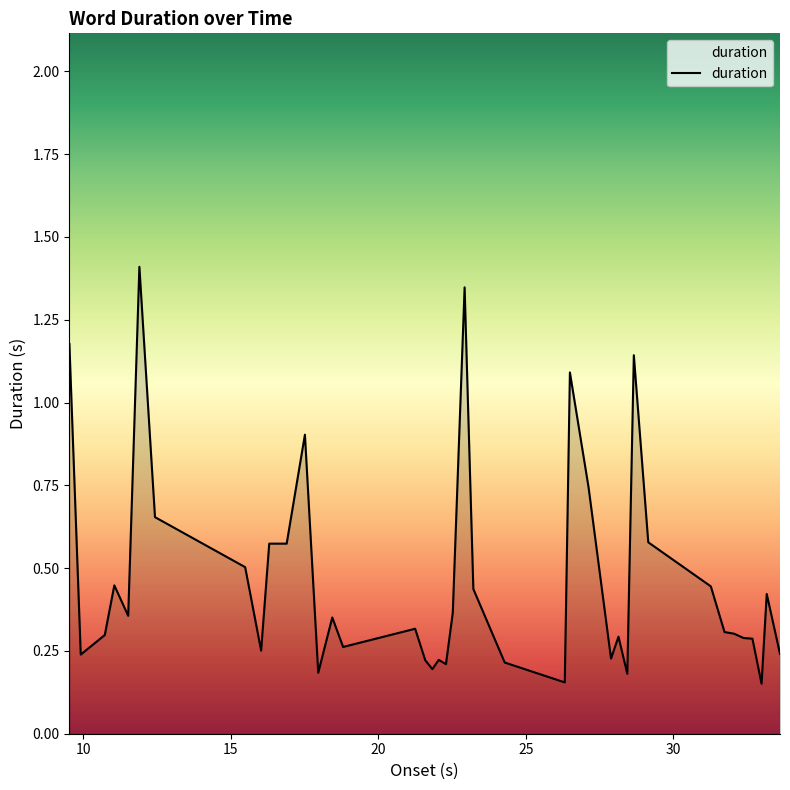

What is the greatest value displayed?

1.4